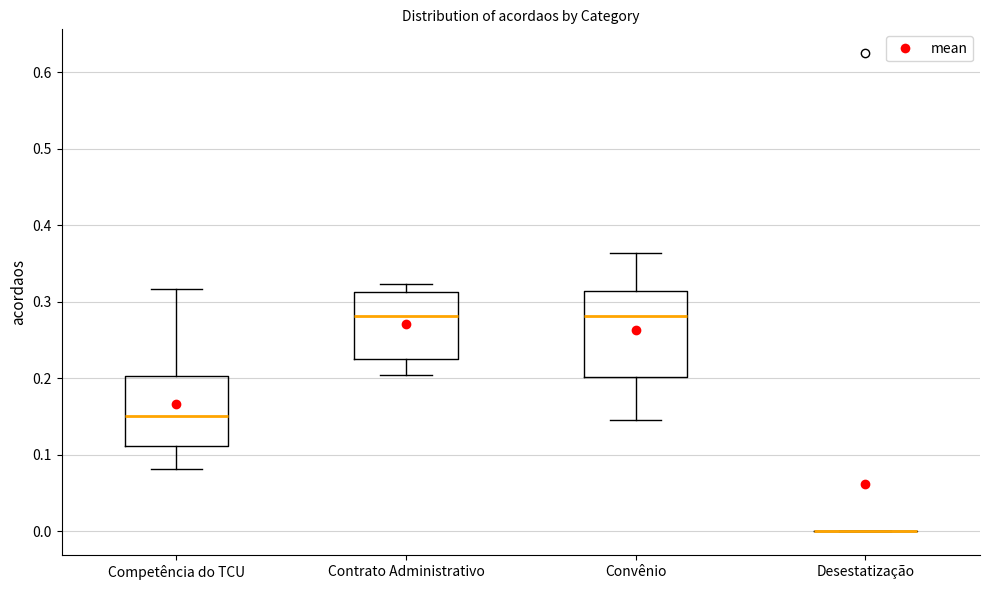

Reading left to right, read every box against the y-axis: the position of its median line, the range the box covers, and the ends of its whiskers. The values are not printed on the chart, so give them approximately, as read against the axis.

Competência do TCU: median 0.15, box 0.11 to 0.20, whiskers 0.08 to 0.32
Contrato Administrativo: median 0.28, box 0.23 to 0.31, whiskers 0.20 to 0.32
Convênio: median 0.28, box 0.20 to 0.31, whiskers 0.15 to 0.36
Desestatização: box collapsed to a line at 0.00, whiskers 0.00 to 0.00